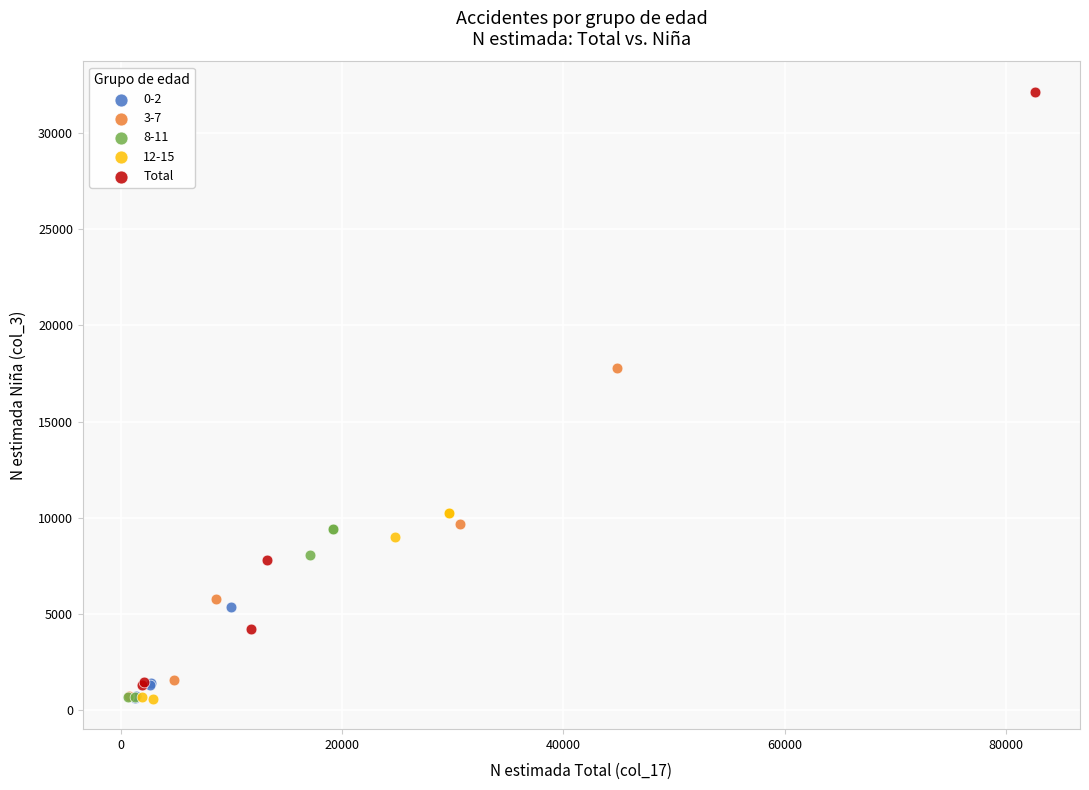

Which series reaches the maximum Y coordinate?

Total